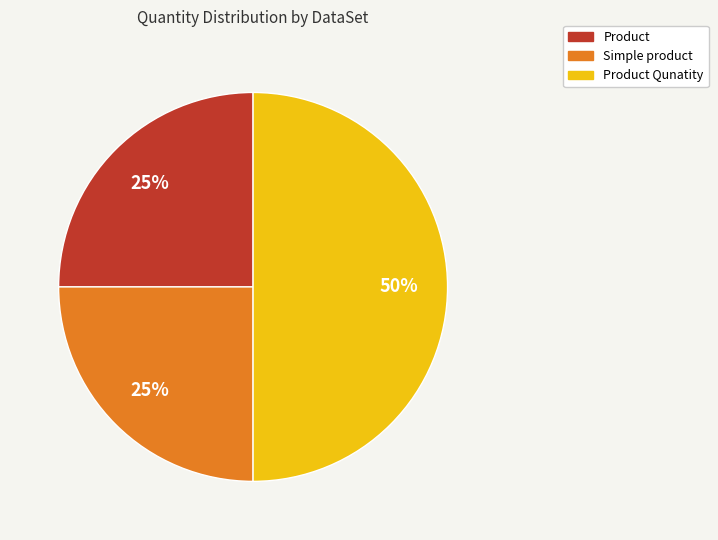

To the nearest percent, what is the difference between the largest and smallest slice percentages?

25%